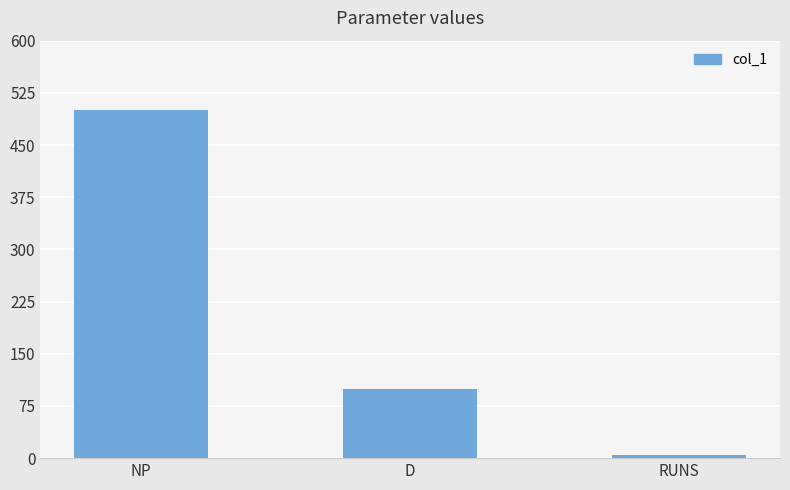

Does the chart contain stacked bars?

No